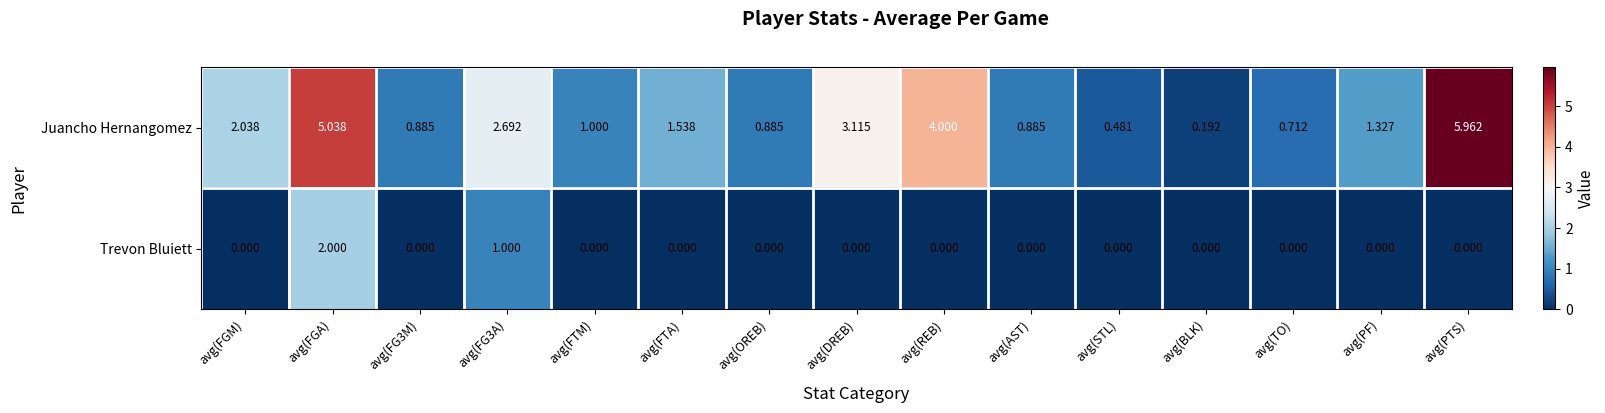

Between avg(STL) and avg(BLK), which series saw the biggest shift?

Juancho Hernangomez